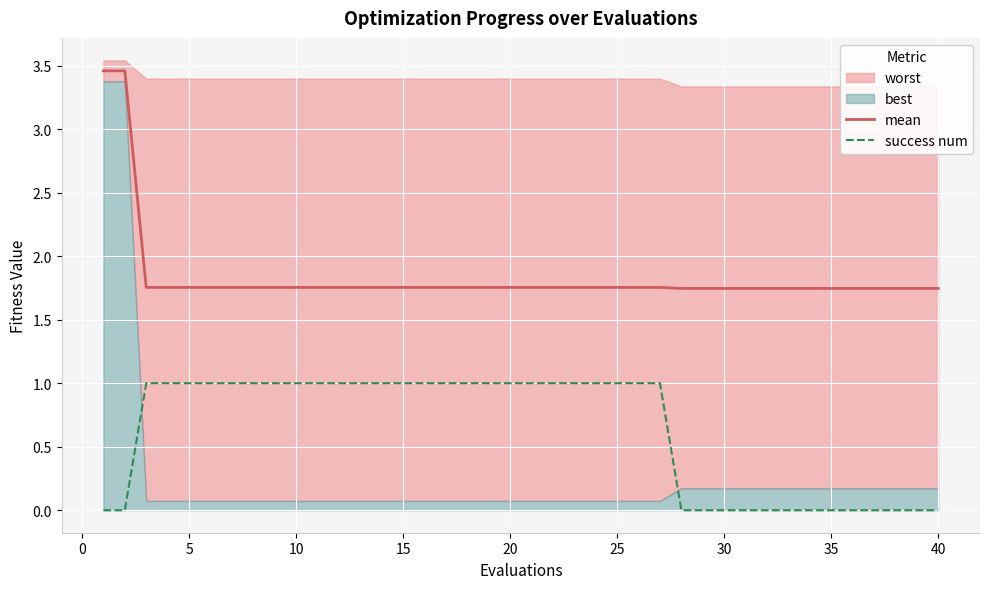

What is the highest value of the mean series?

3.5